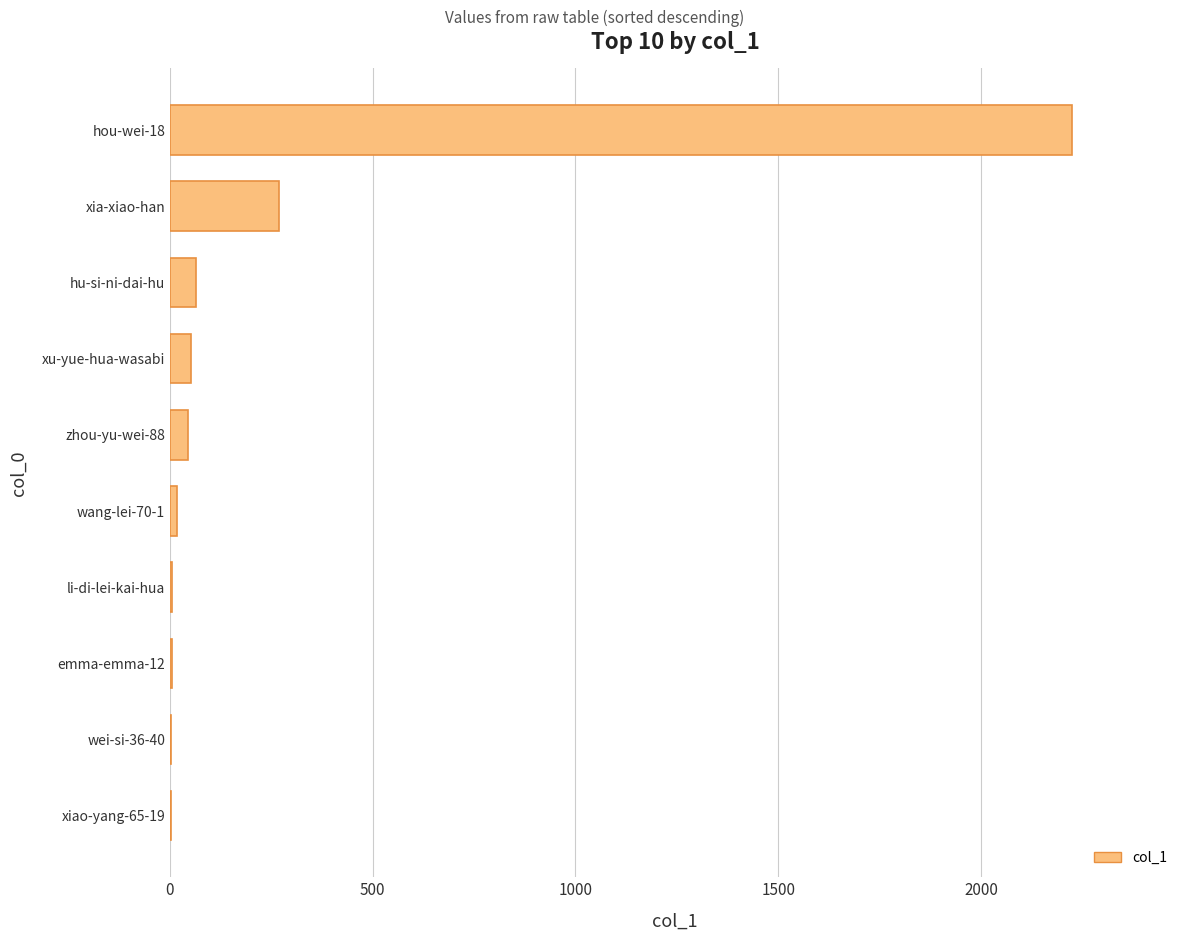

Is it true that the value at hu-si-ni-dai-hu is 63?

True